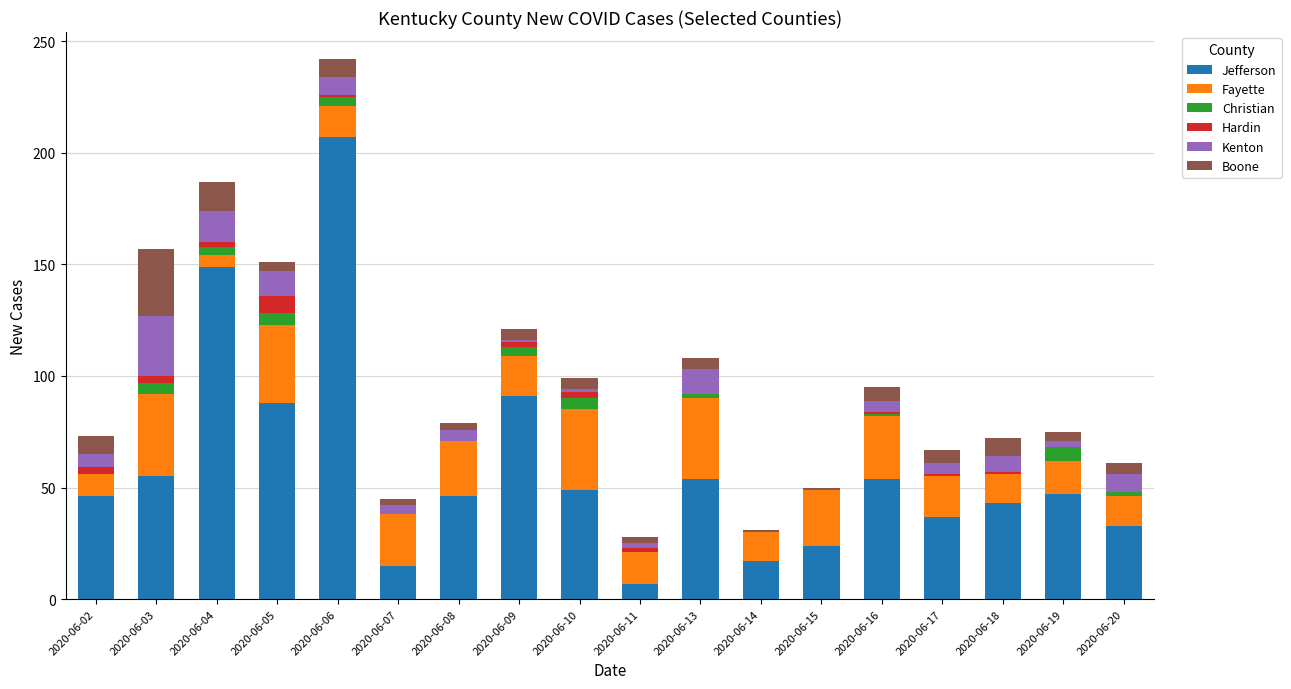

What is the maximum value for Jefferson?

207